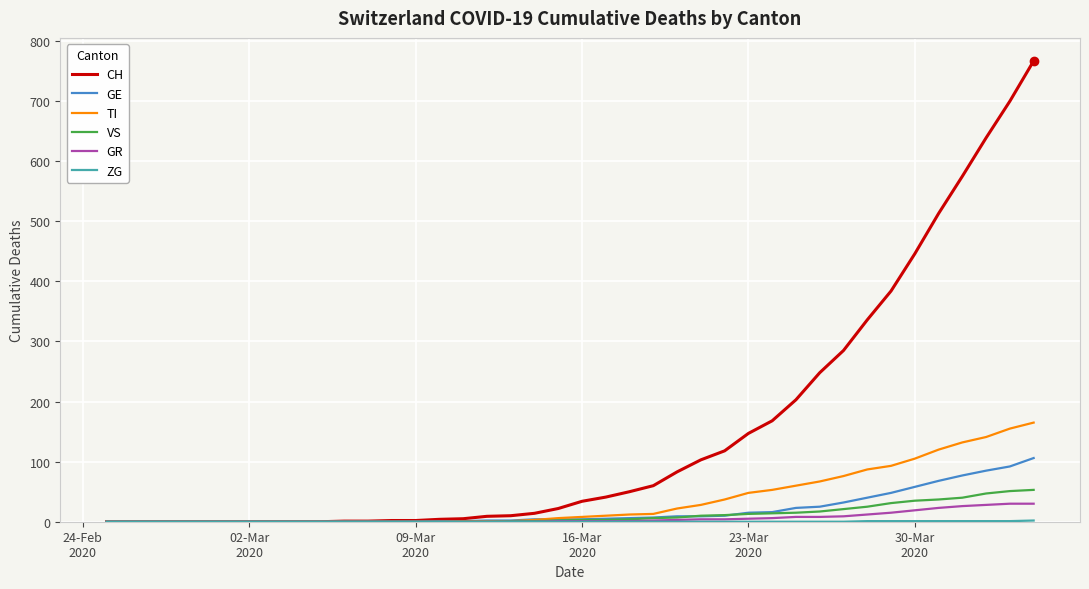

Which series has the widest spread of values?

CH